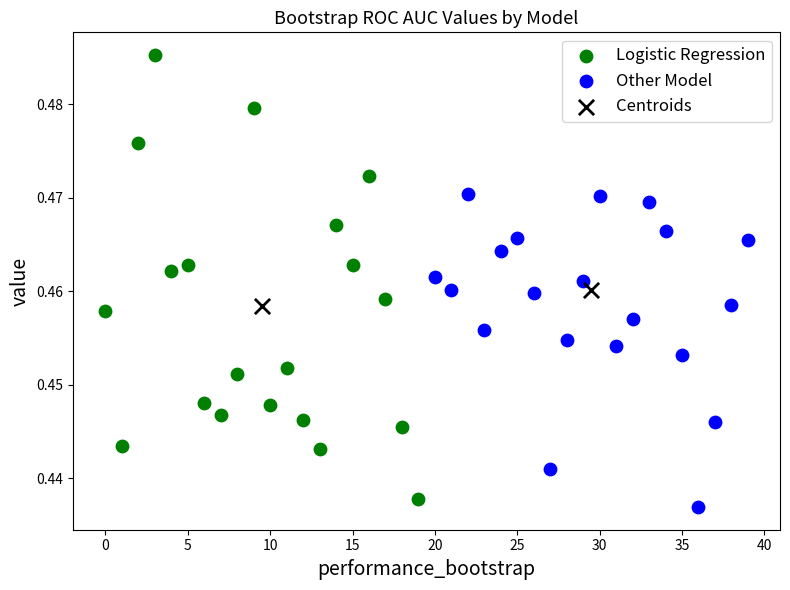

What are all the series names shown in the legend?

Logistic Regression, Other Model, Centroids